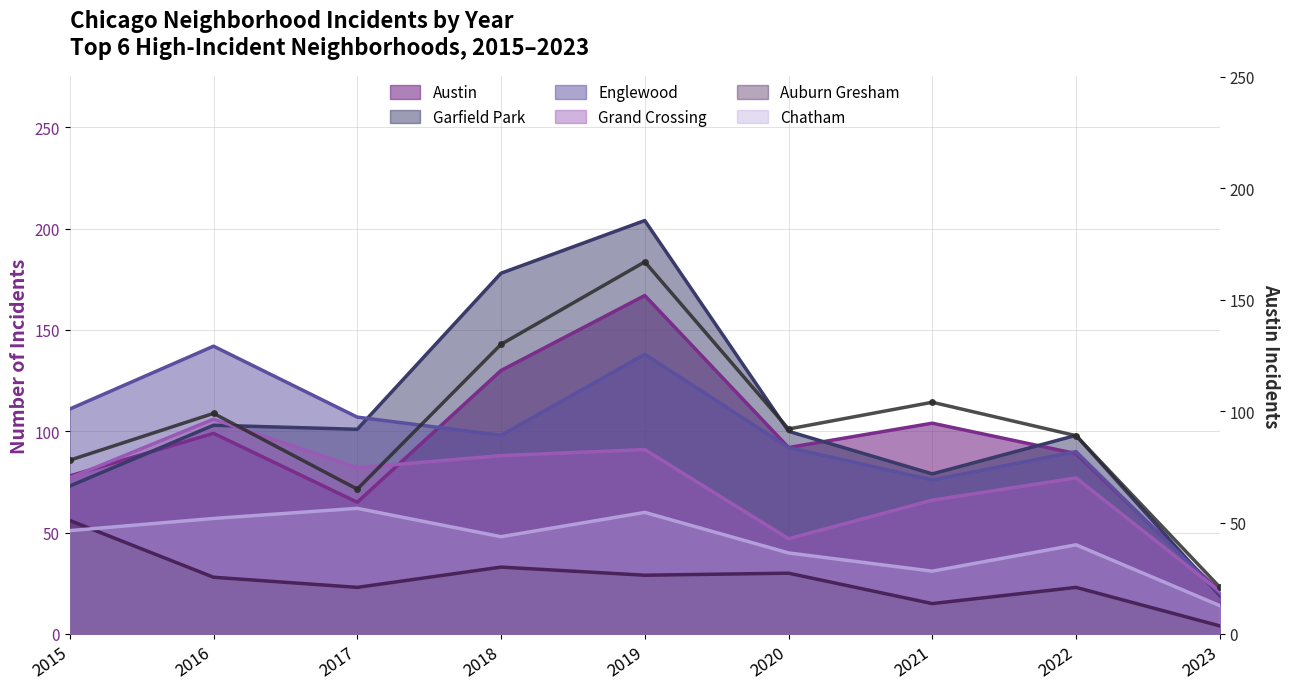

Reading left to right, list all the values displayed in this chart.

78	99	65	130	167	92	104	89	21